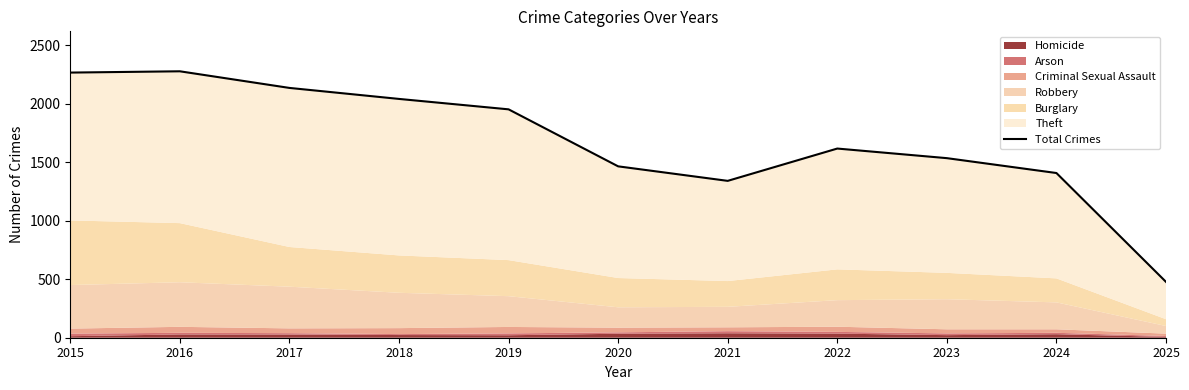

At which label is the value closest to 1376?

2024